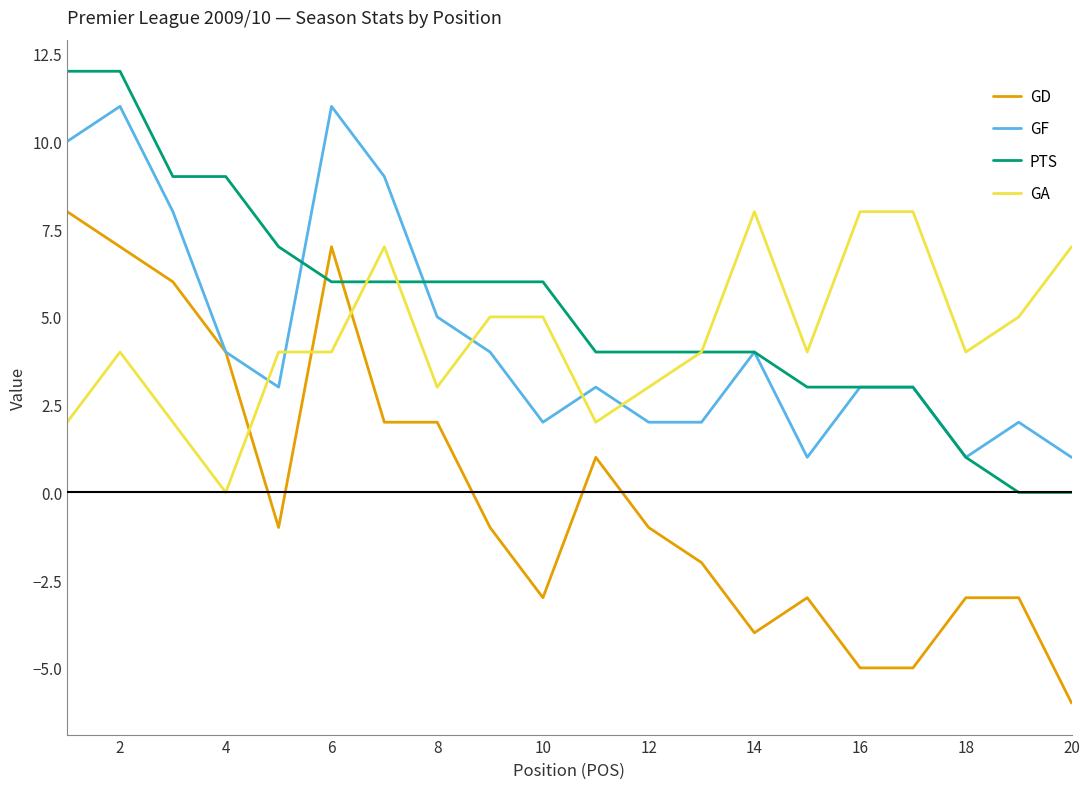

At how many categories does at least one series exceed 2?

20